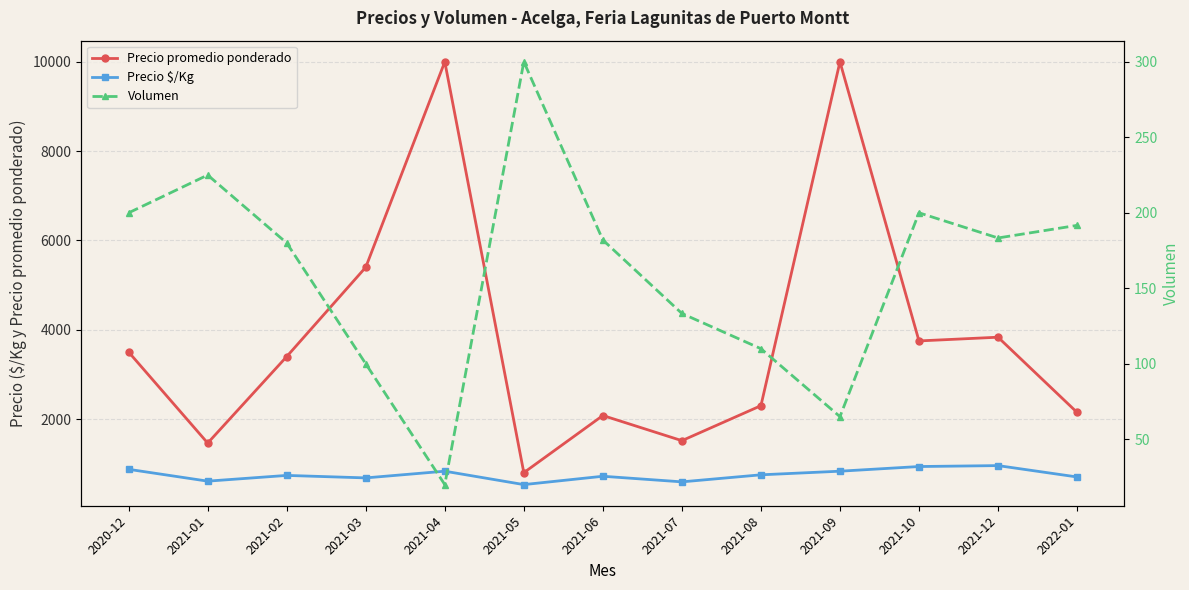

What is the label of the 3rd point from the left?

2021-02